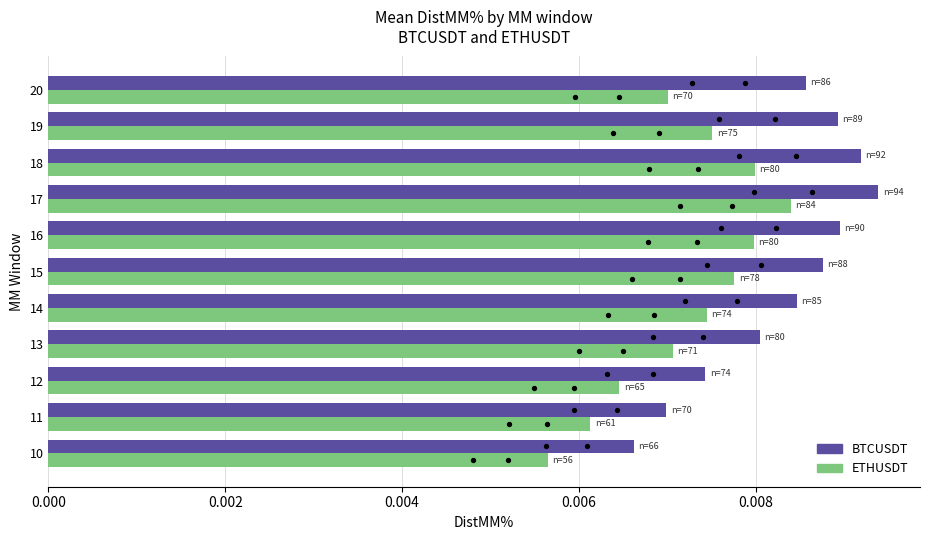

At how many categories does at least one series exceed 0?

11